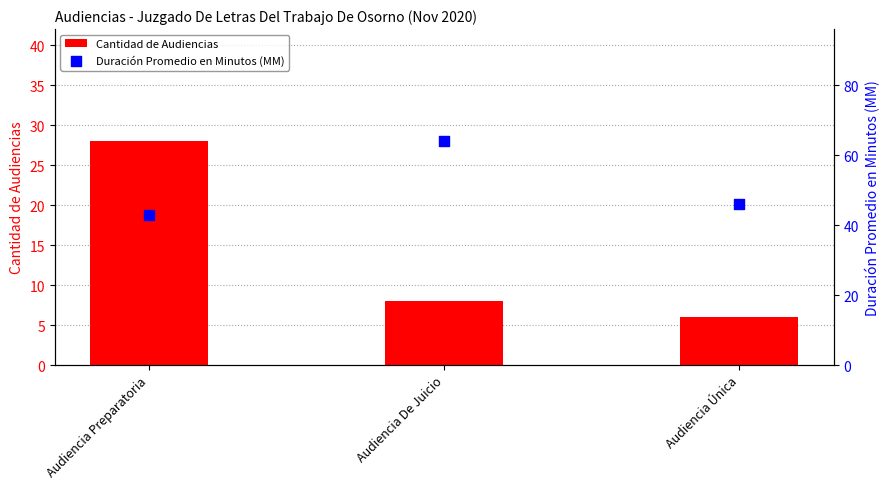

Which series contains the lowest Y value?

Cantidad de Audiencias